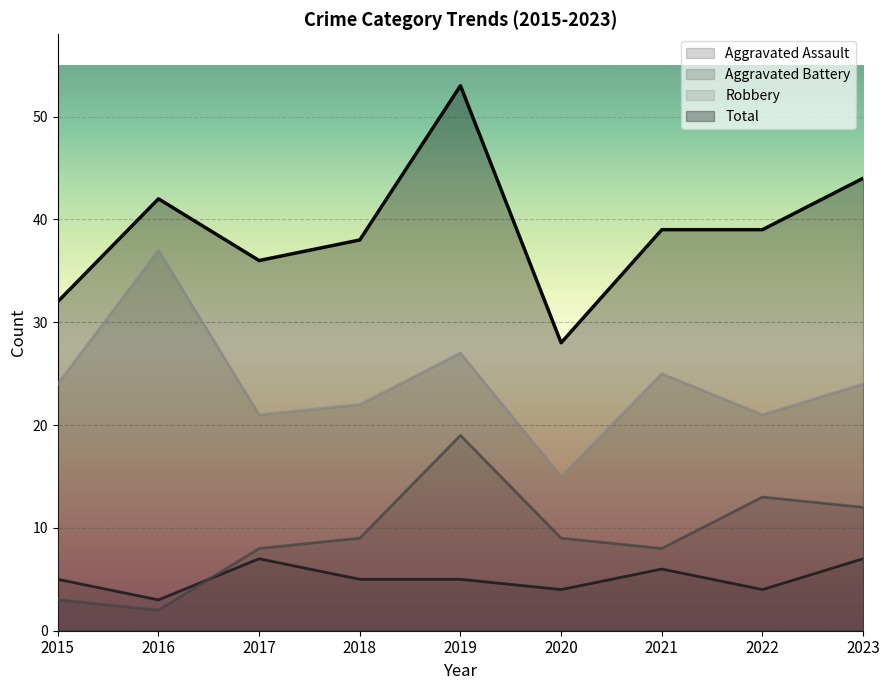

What are all the series names shown in the legend?

Aggravated Assault, Aggravated Battery, Robbery, Total